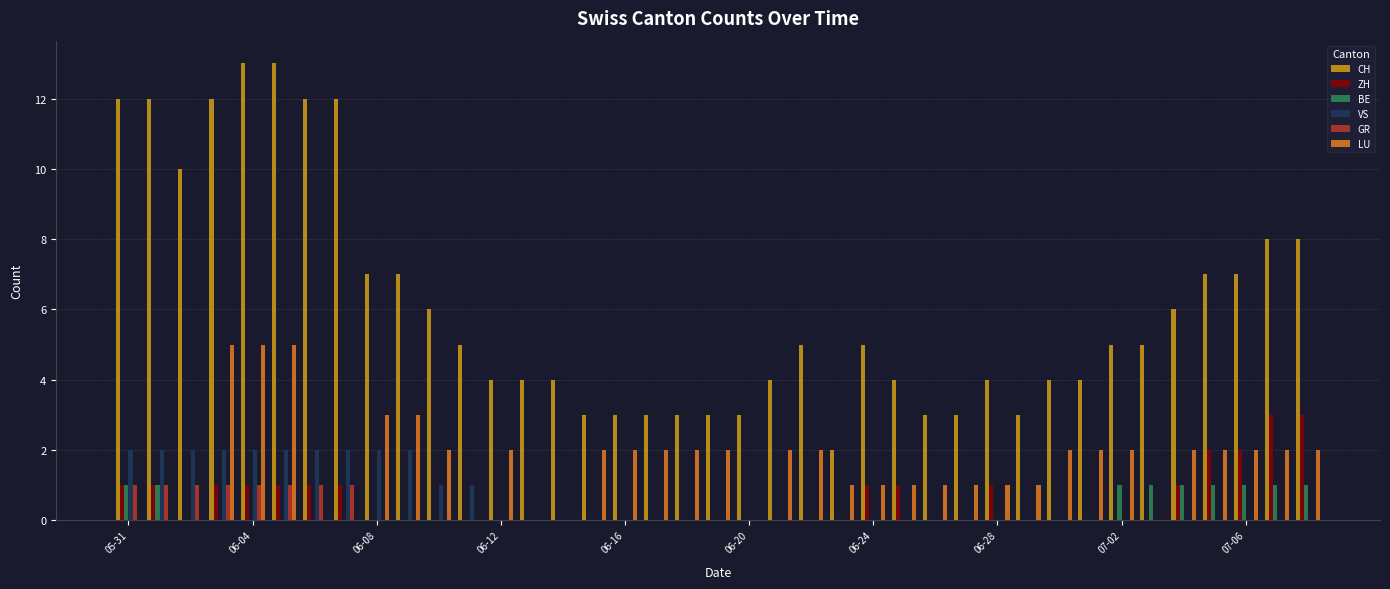

Which series has the largest total across all categories?

CH